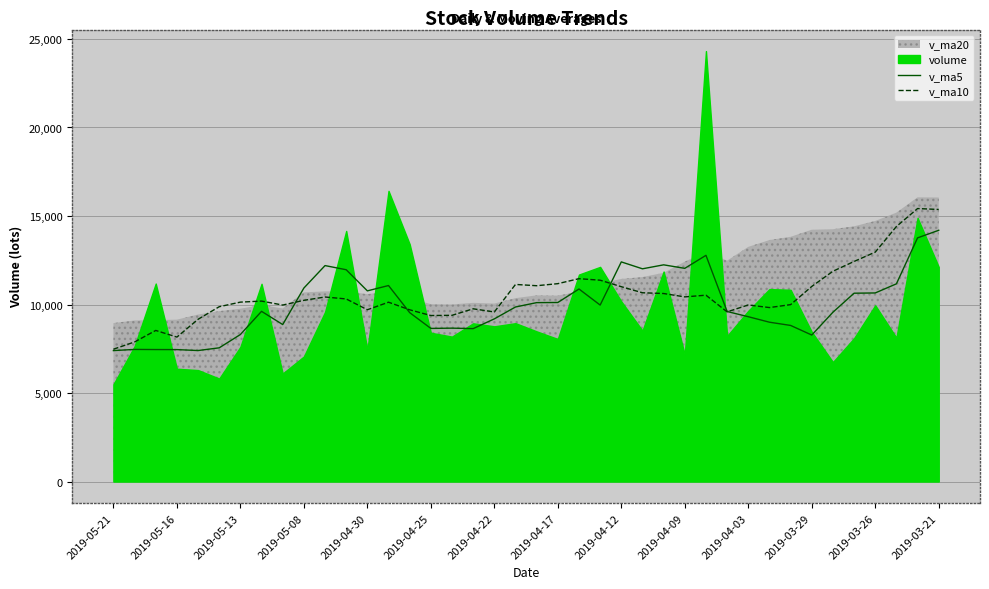

What is the difference between the maximum and minimum values in the v_ma5 series?

6796.1